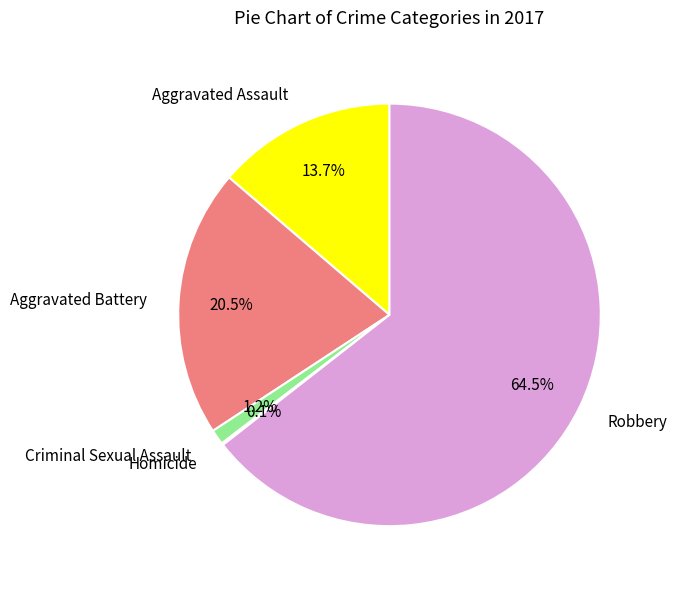

Which slice is the largest?

Robbery